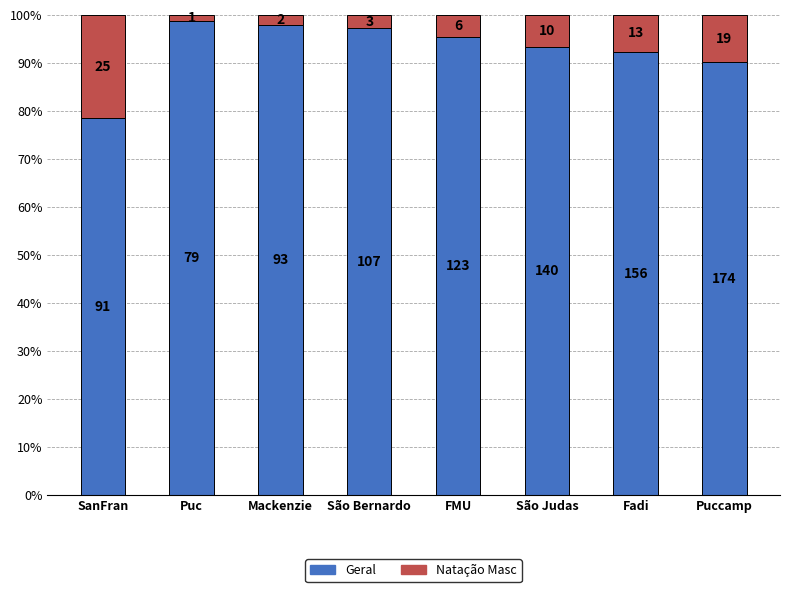

List the series in order of their peak value, lowest first.

Natação Masc, Geral